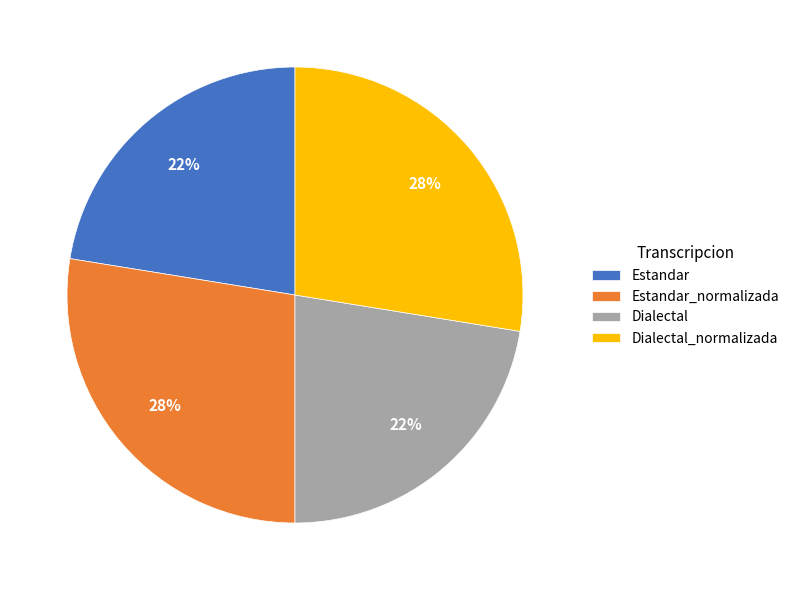

Between Dialectal_normalizada and Estandar, which is larger?

Dialectal_normalizada